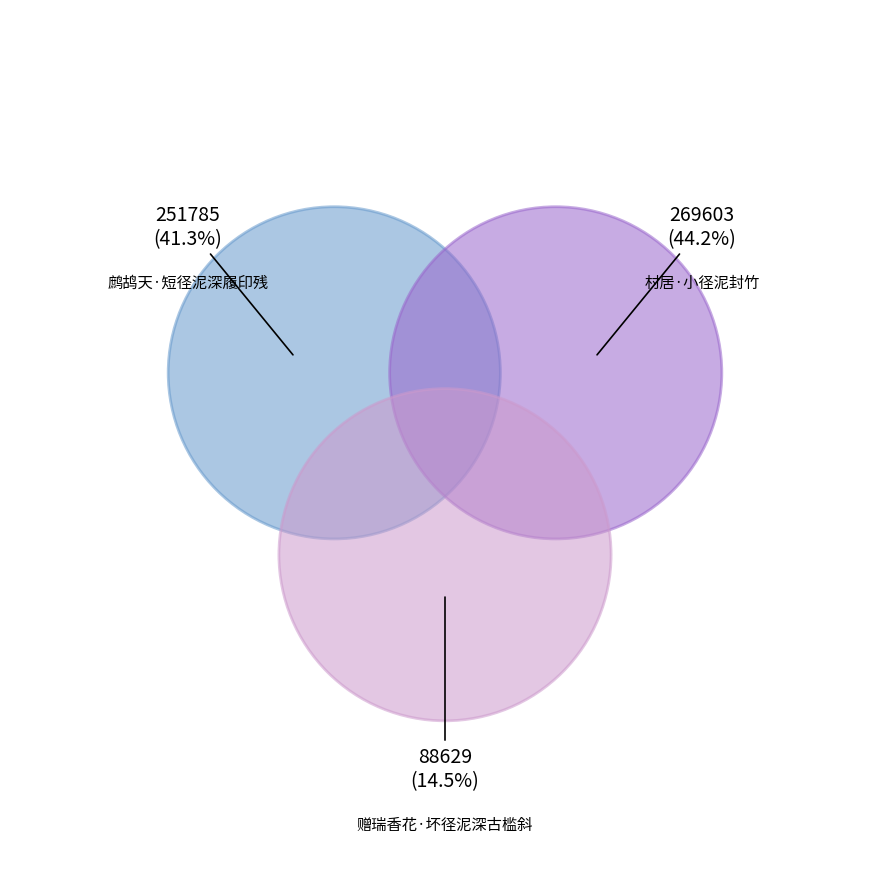

Combined, what portion of the pie is 鹧鸪天·短径泥深履印残 and 赠瑞香花·坏径泥深古槛斜?

55.8%